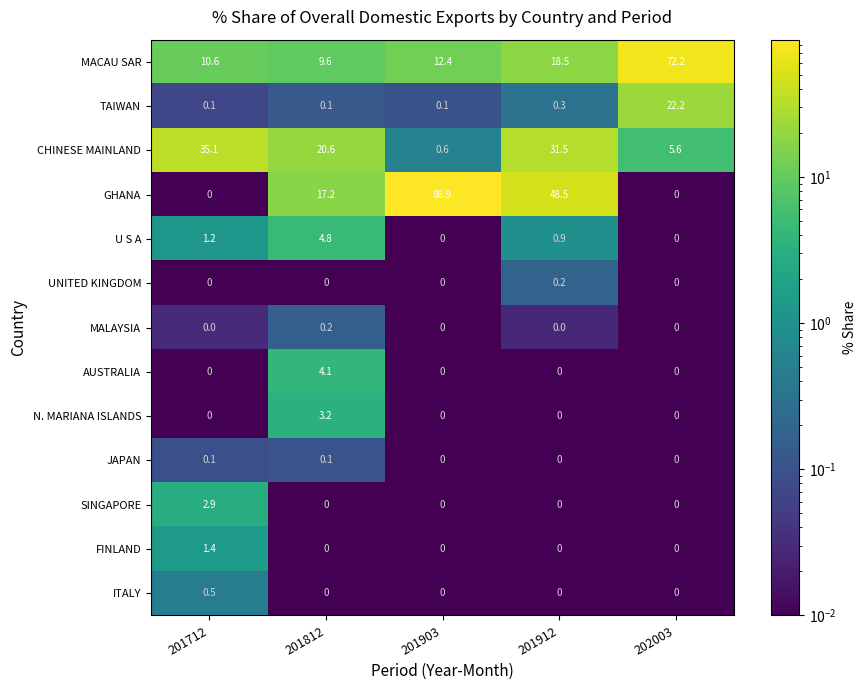

Which series has the largest total across all categories?

GHANA